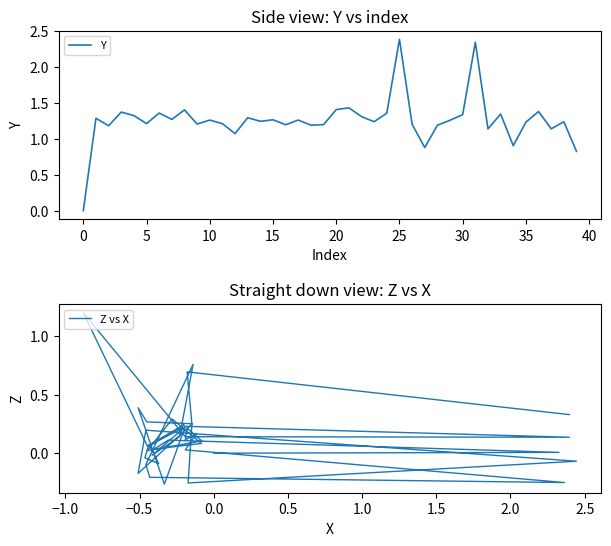

How many data points in Y are less than 1?

4